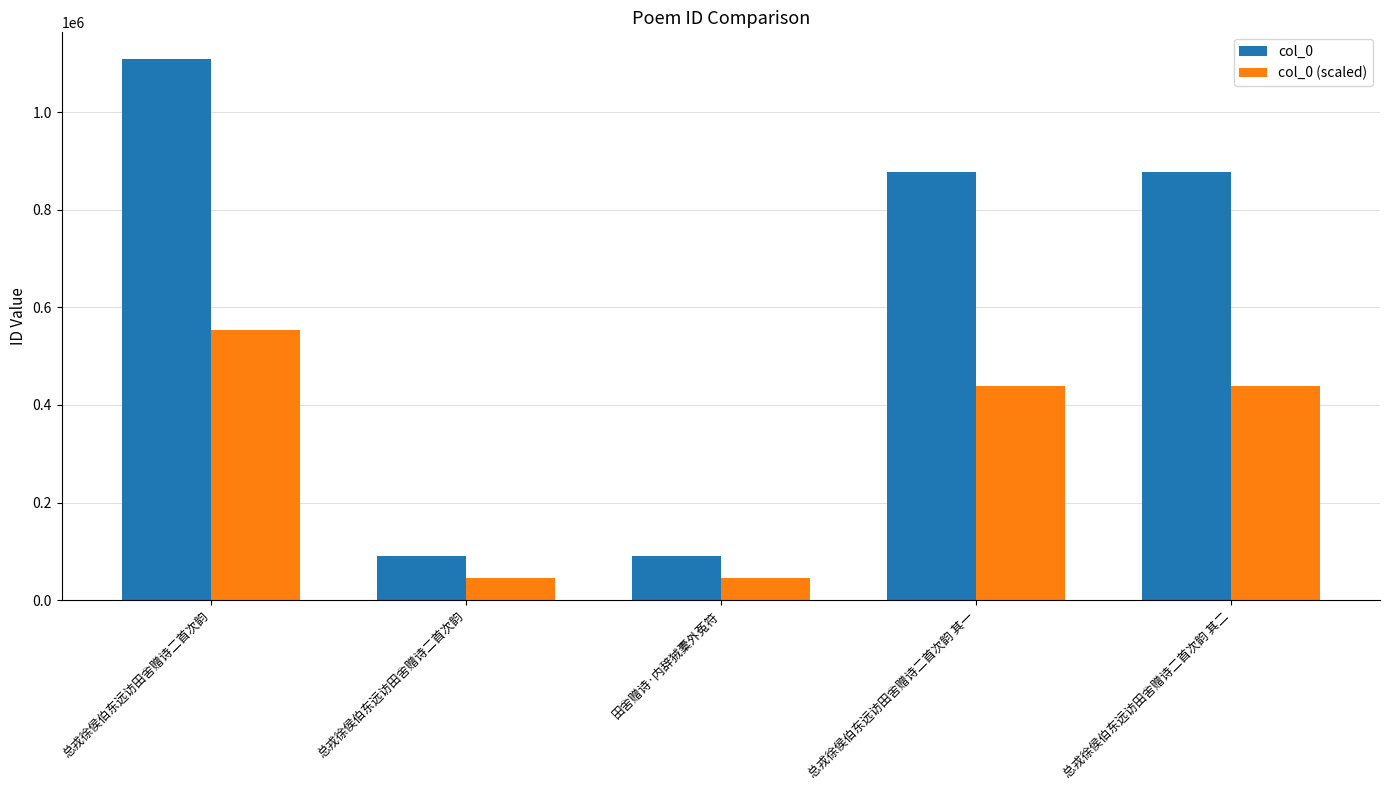

Are the bars horizontal?

No